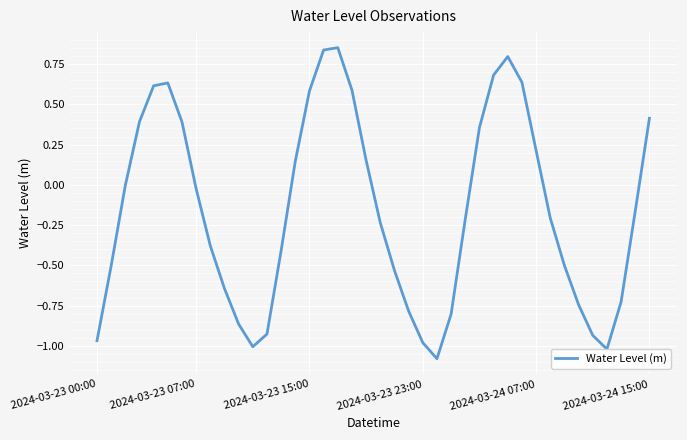

What is the difference between the maximum and minimum values?

1.9